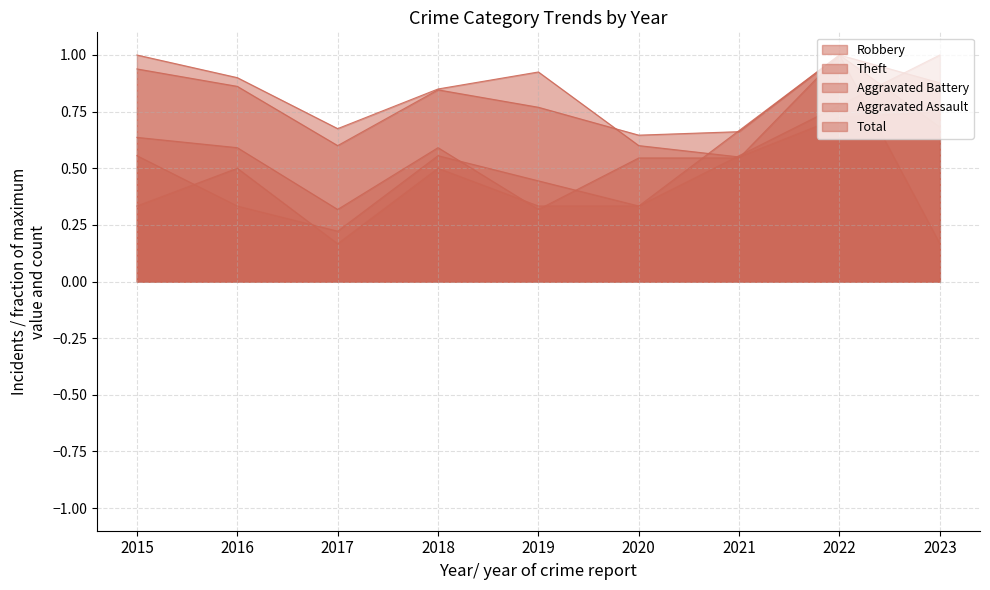

What is the value of the Aggravated Assault point at the 8th from the left?

1.0